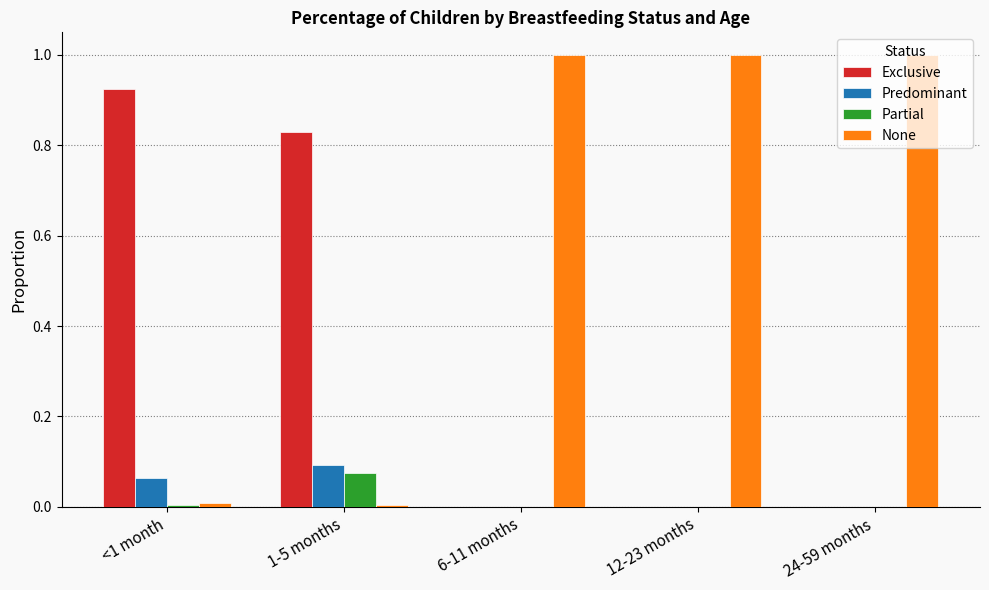

Which category has the highest value in the Exclusive series?

<1 month